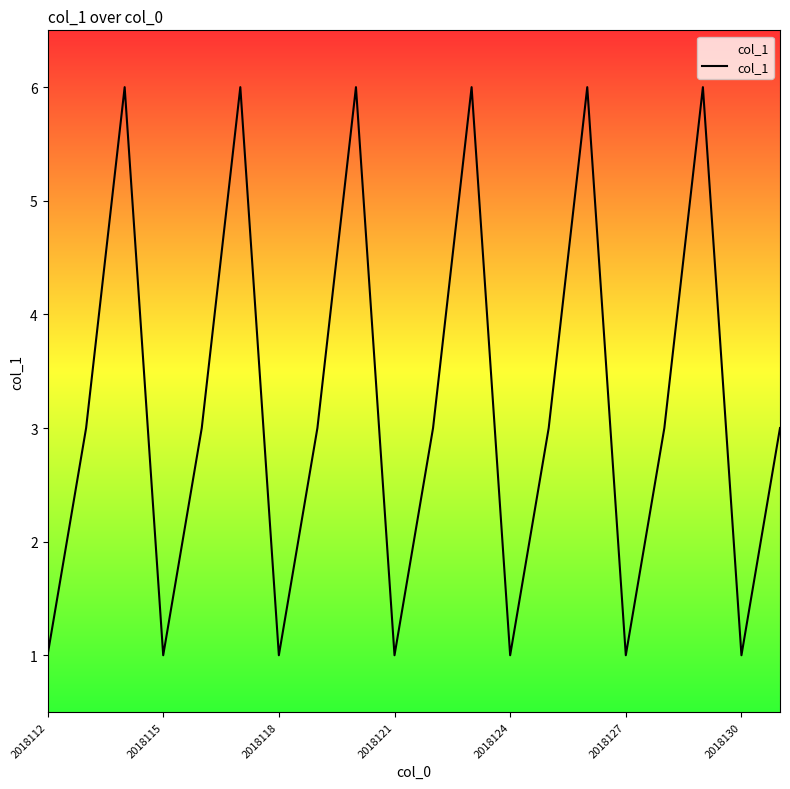

What is the difference between the maximum and minimum values?

5